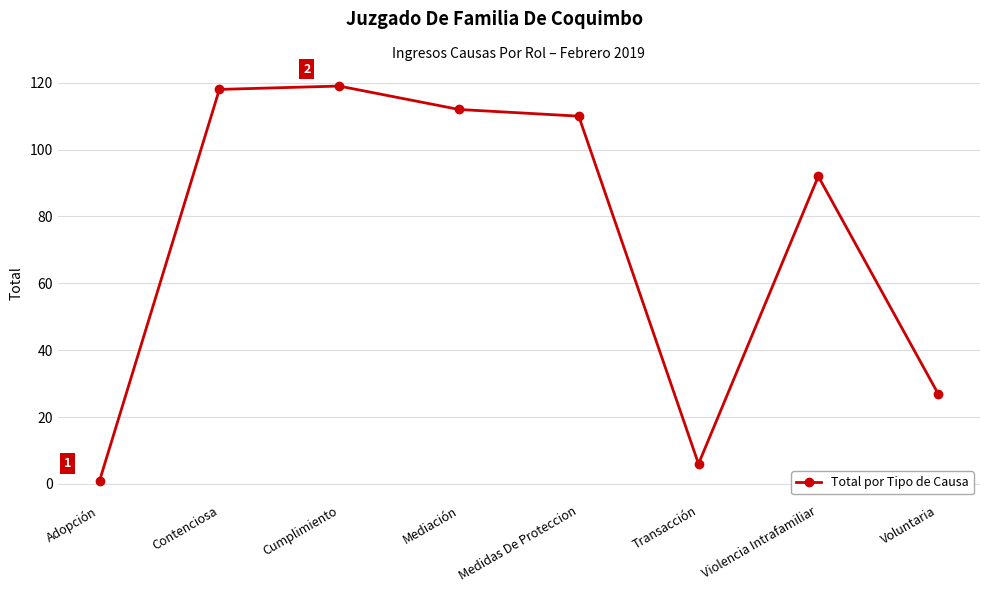

Does the chart display data point markers on the line(s)?

Yes